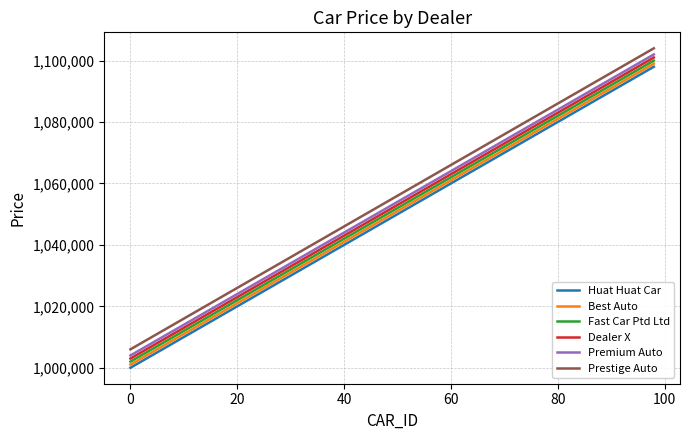

Rank the series by their average value, from lowest to highest.

Huat Huat Car, Best Auto, Fast Car Ptd Ltd, Dealer X, Premium Auto, Prestige Auto